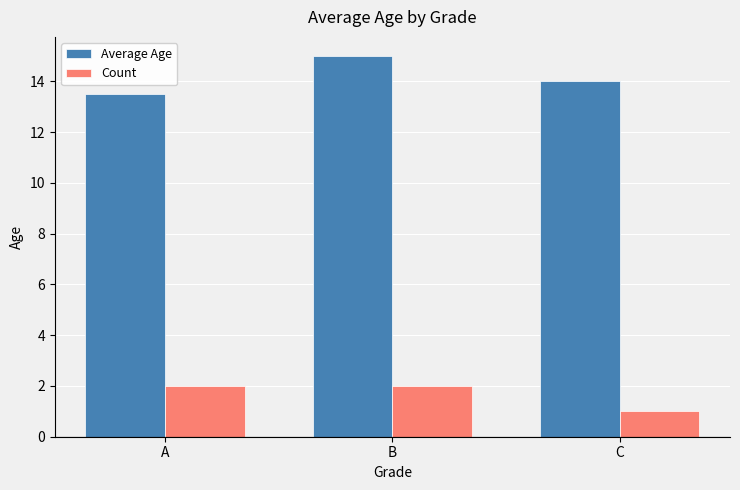

Where is Count nearest to the value 1?

C